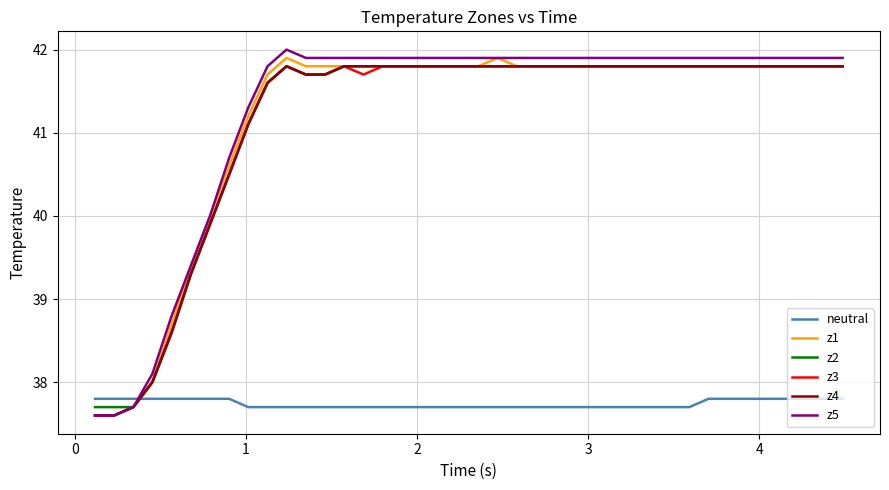

Which series has the largest total across all categories?

z5